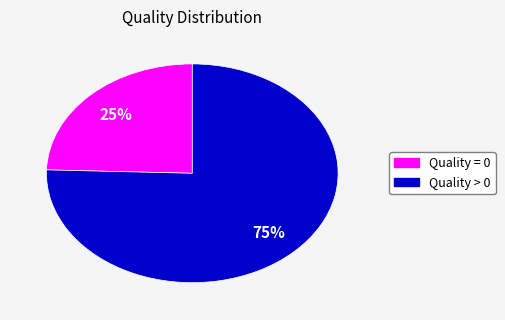

To the nearest percent, what is the average slice percentage?

50%